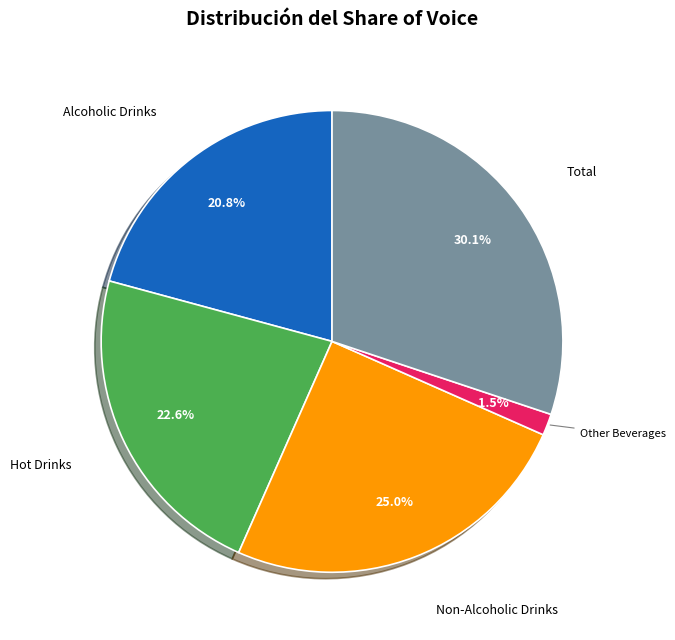

Which has a higher value, Alcoholic Drinks or Hot Drinks?

Hot Drinks